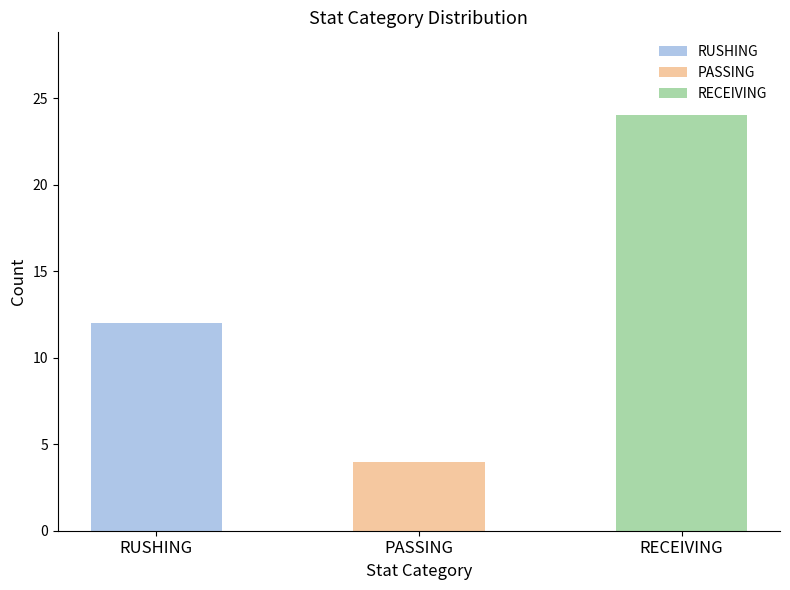

What is the ratio of the value at RUSHING to the value at PASSING?

3.0